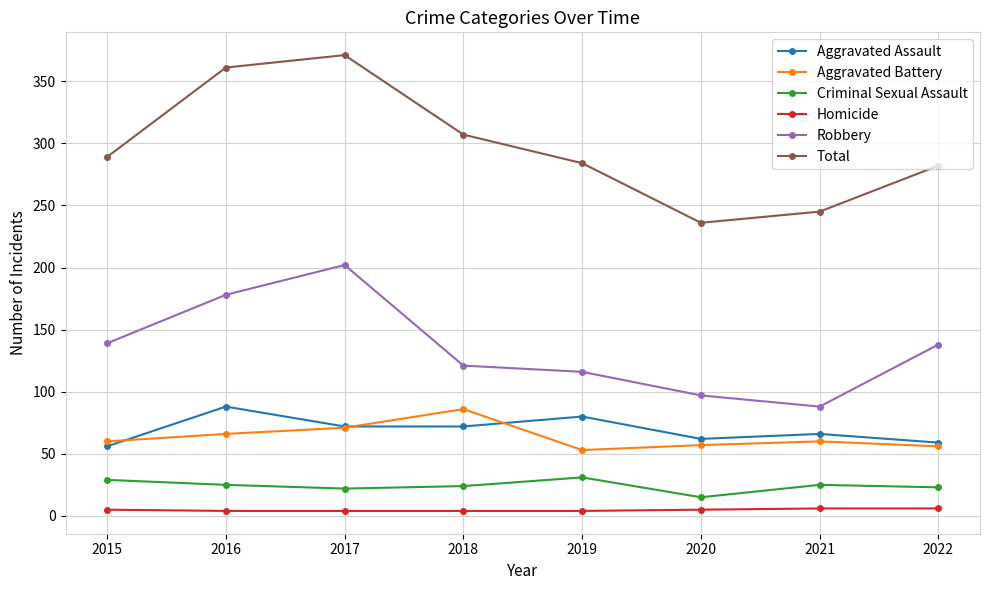

Does the chart display data point markers on the line(s)?

Yes